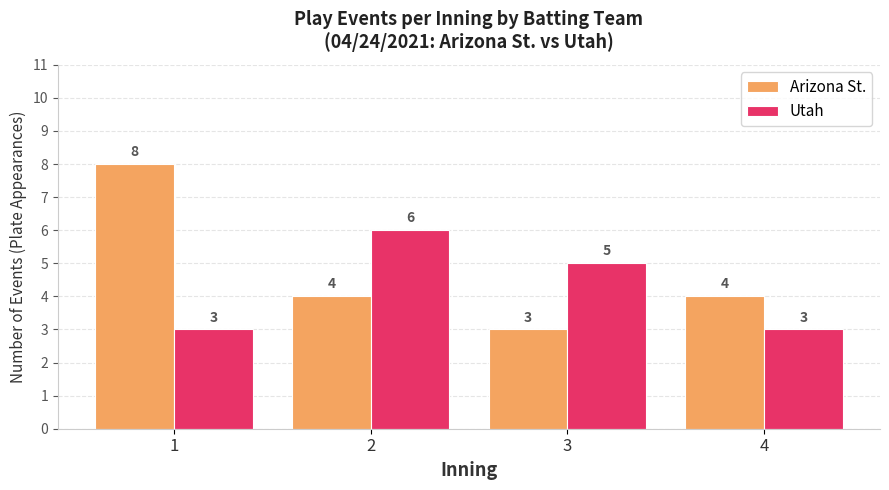

List the series in order of their peak value, highest first.

Arizona St., Utah